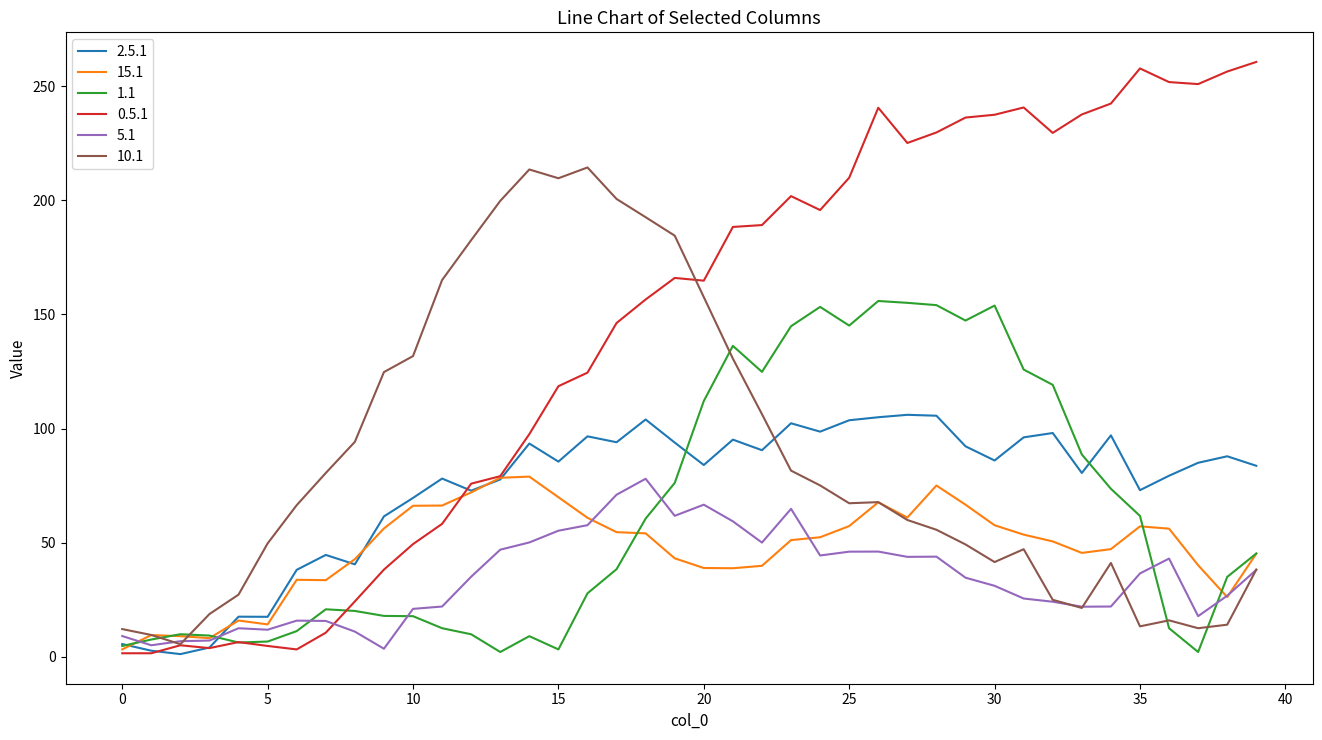

What is the maximum value shown in the chart?

260.7